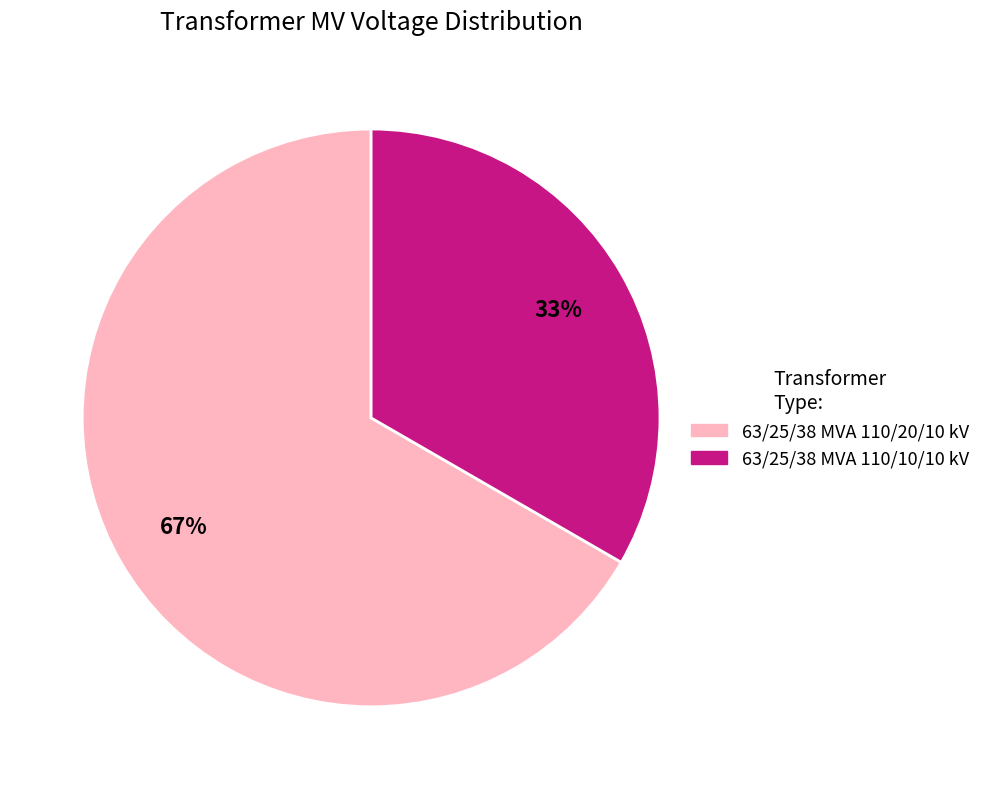

Do 63/25/38 MVA 110/10/10 kV and 63/25/38 MVA 110/20/10 kV together represent more than half of the pie?

Yes